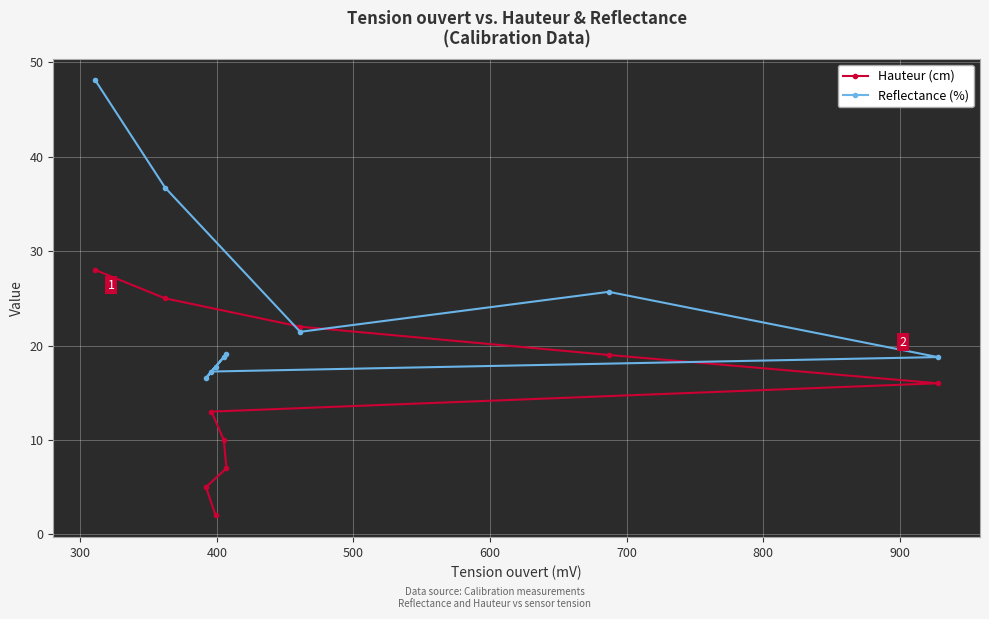

Count the number of data series in this chart.

2